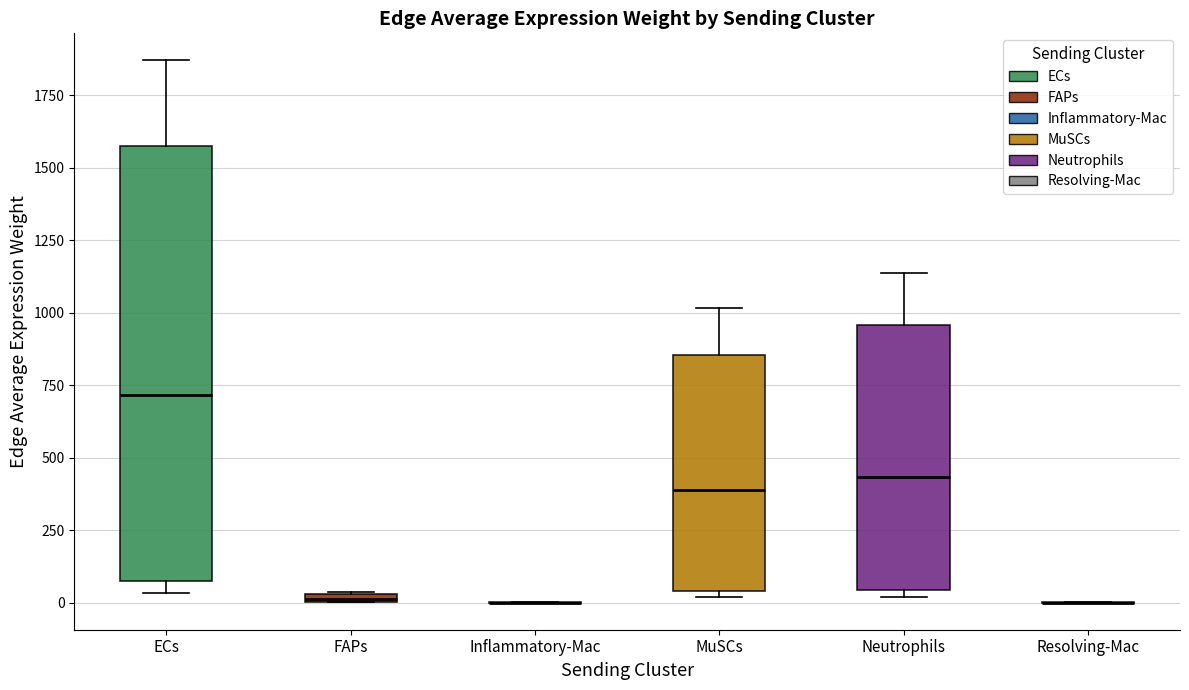

Comparing the boxes themselves (not the whiskers), which one is the tallest?

ECs